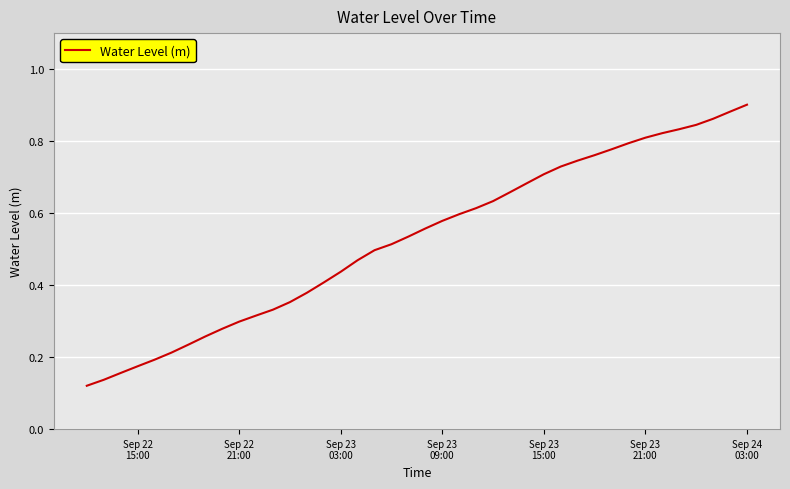

Reading right to left, list all the values displayed in this chart.

0.9	0.9	0.9	0.8	0.8	0.8	0.8	0.8	0.8	0.8	0.7	0.7	0.7	0.7	0.7	0.6	0.6	0.6	0.6	0.6	0.5	0.5	0.5	0.5	0.4	0.4	0.4	0.4	0.3	0.3	0.3	0.3	0.3	0.2	0.2	0.2	0.2	0.2	0.1	0.1